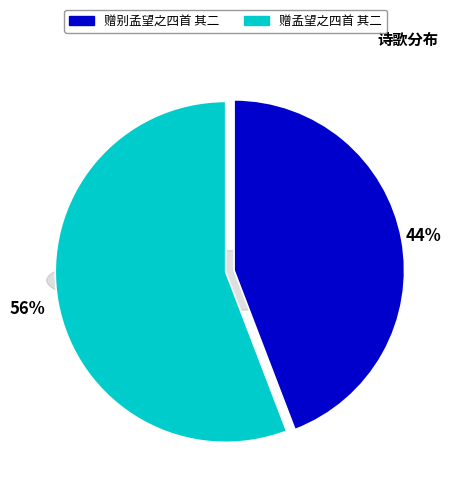

What portion of the pie excludes 赠孟望之四首 其二?

44.2%